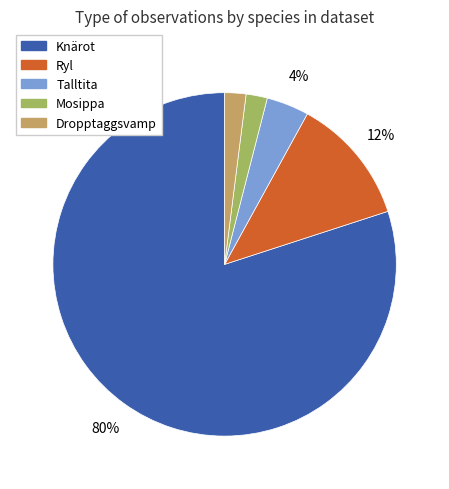

Is there a majority slice in this chart?

Yes